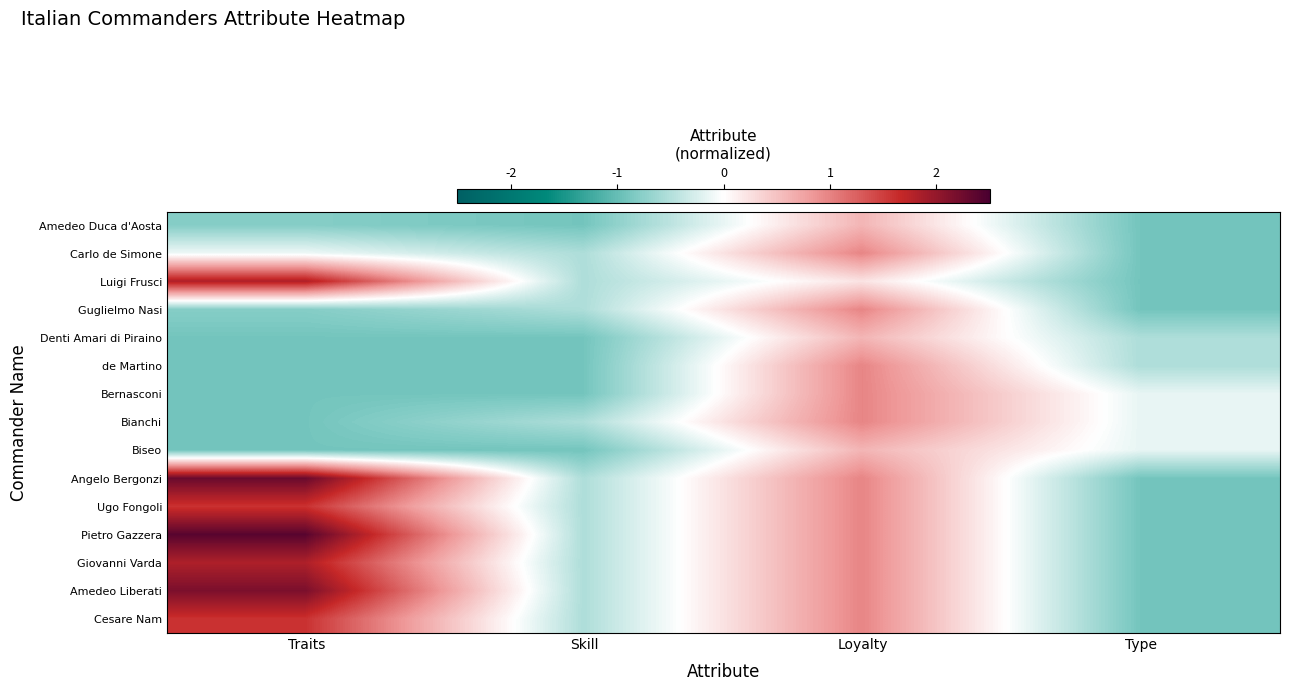

Reading left to right, extract all data points from this chart.

Amedeo Duca d'Aosta: Traits=-0.8	Skill=-0.9	Loyalty=0.6	Type=-0.9
Carlo de Simone: Traits=-0.1	Skill=-0.5	Loyalty=1.0	Type=-0.9
Luigi Frusci: Traits=1.8	Skill=-0.5	Loyalty=0.2	Type=-0.9
Guglielmo Nasi: Traits=-0.8	Skill=-0.5	Loyalty=1.0	Type=-0.9
Denti Amari di Piraino: Traits=-0.9	Skill=-0.9	Loyalty=0.6	Type=-0.5
de Martino: Traits=-0.9	Skill=-0.9	Loyalty=1.0	Type=-0.5
Bernasconi: Traits=-0.9	Skill=-0.9	Loyalty=1.0	Type=-0.1
Bianchi: Traits=-0.9	Skill=-0.5	Loyalty=1.0	Type=-0.1
Biseo: Traits=-0.9	Skill=-0.9	Loyalty=0.6	Type=-0.1
Angelo Bergonzi: Traits=2.3	Skill=-0.5	Loyalty=1.0	Type=-0.9
Ugo Fongoli: Traits=1.6	Skill=-0.5	Loyalty=1.0	Type=-0.9
Pietro Gazzera: Traits=2.4	Skill=-0.5	Loyalty=1.0	Type=-0.9
Giovanni Varda: Traits=1.8	Skill=-0.5	Loyalty=1.0	Type=-0.9
Amedeo Liberati: Traits=2.2	Skill=-0.5	Loyalty=1.0	Type=-0.9
Cesare Nam: Traits=1.6	Skill=-0.5	Loyalty=1.0	Type=-0.9